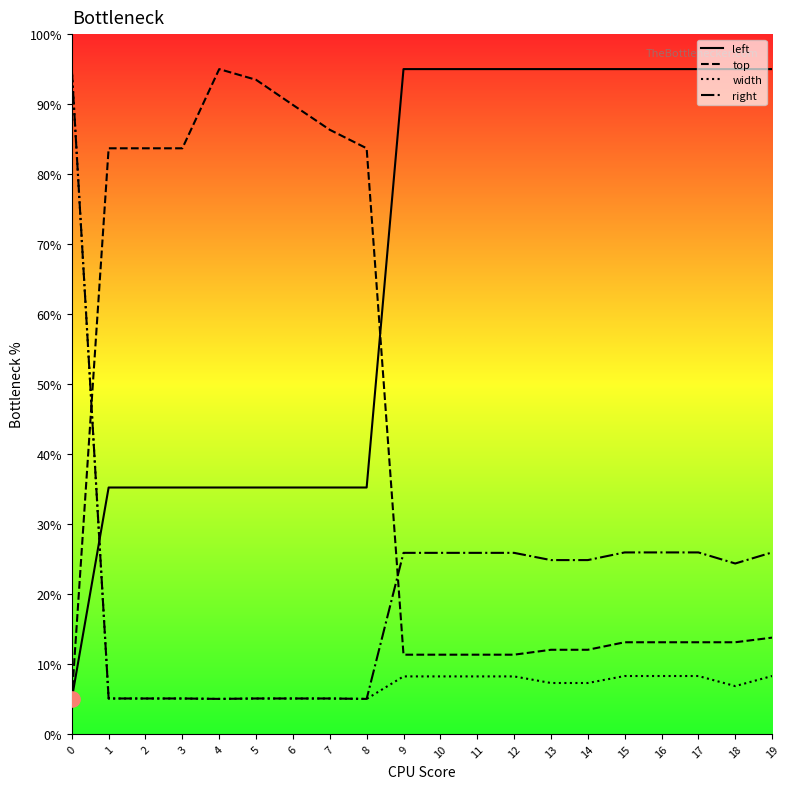

At how many categories does at least one series exceed 12?

20